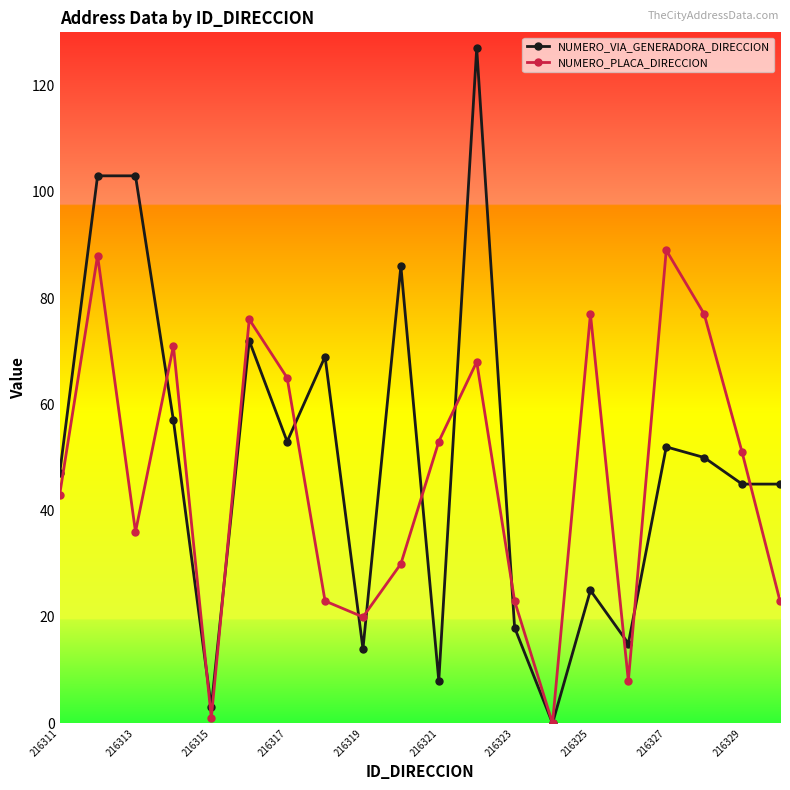

What is the maximum value for NUMERO_VIA_GENERADORA_DIRECCION?

127